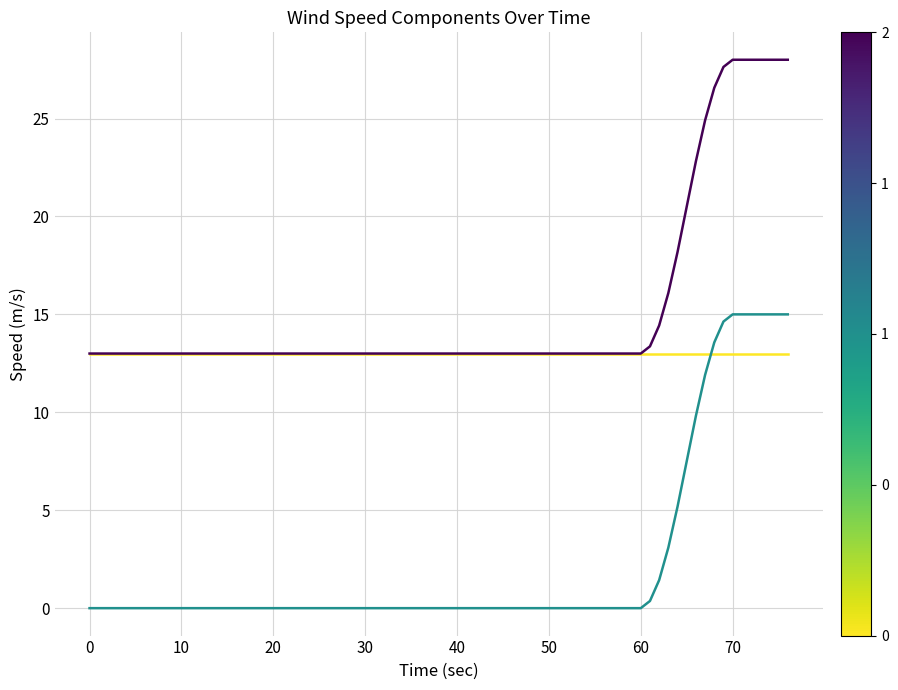

What is the greatest value displayed?

28.0